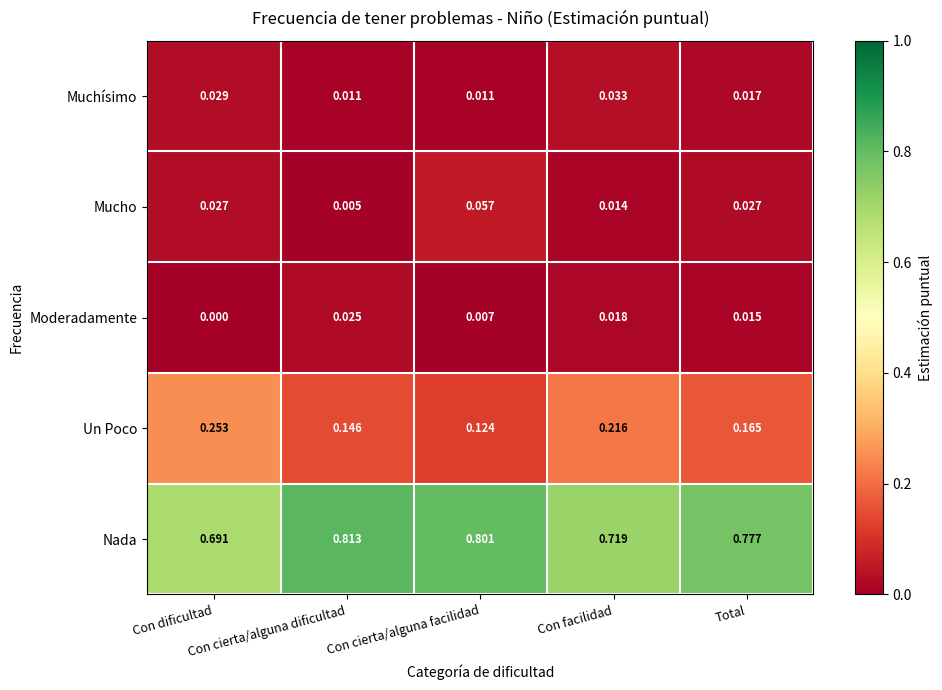

Rank the series at Con cierta/alguna dificultad from highest to lowest value.

Nada, Un Poco, Moderadamente, Muchísimo, Mucho